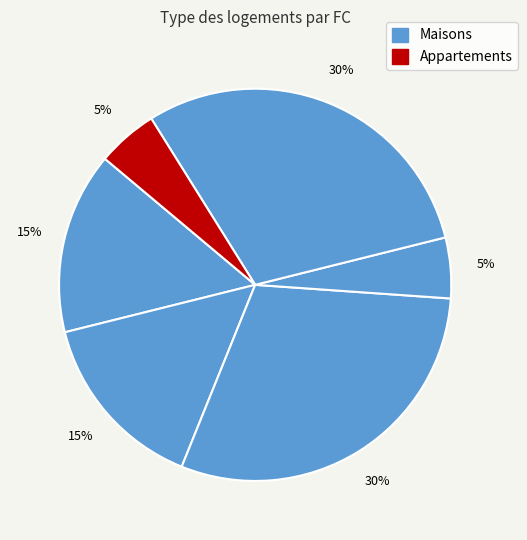

How many slices are in this pie chart?

6